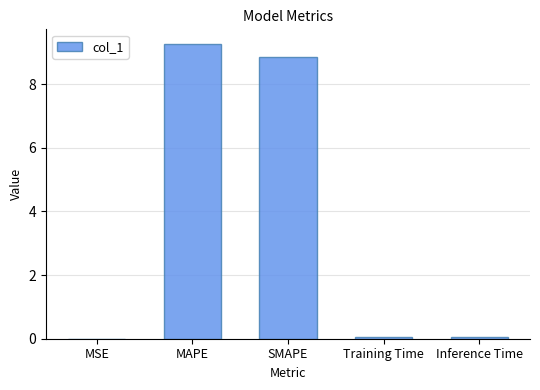

What value does the data have at MAPE?

9.3